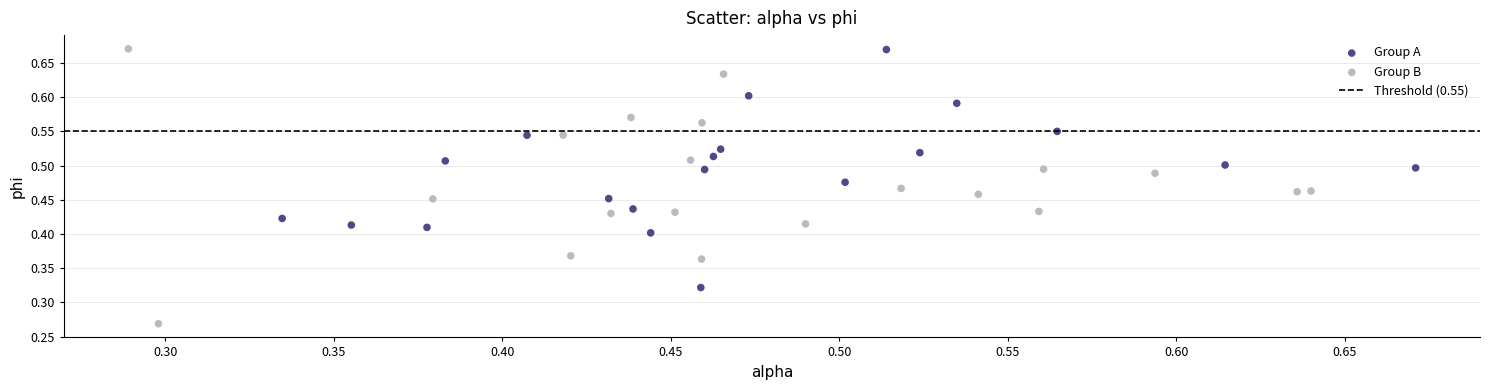

Which series has the largest Y range (max minus min)?

Group B